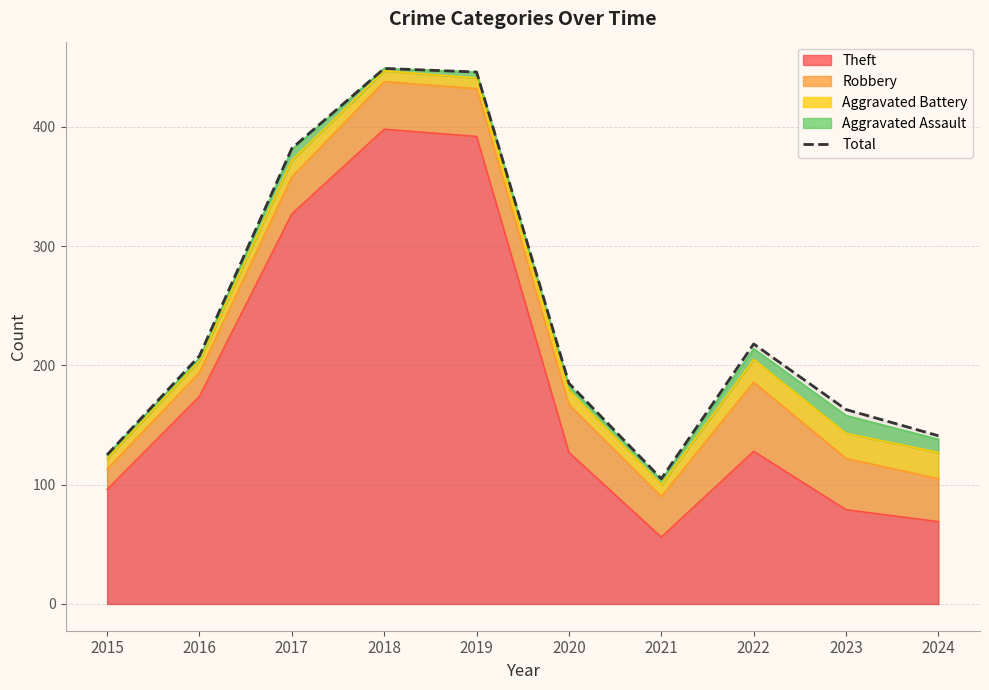

True or false: the data shows 449 at 2018.

True